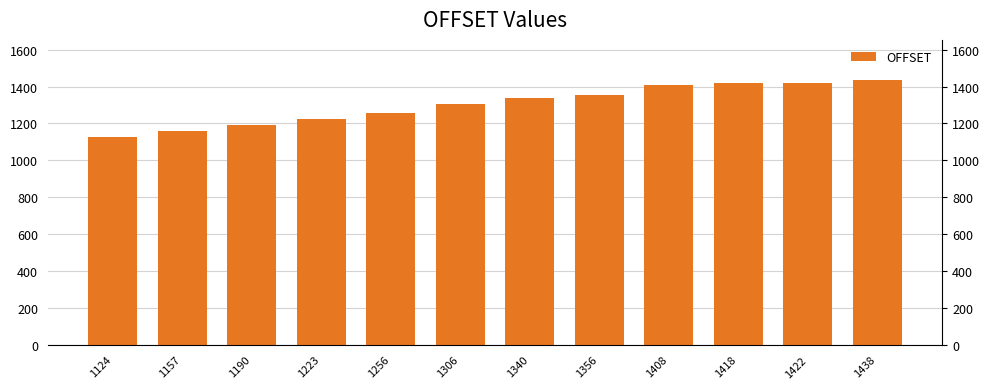

Are the bars horizontal?

No